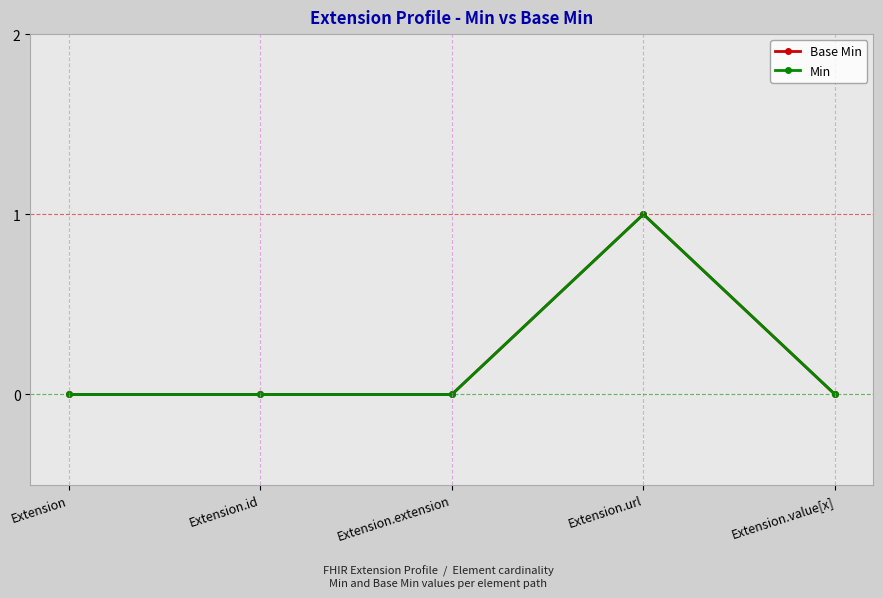

What is the difference between the maximum and minimum values in the Min series?

1